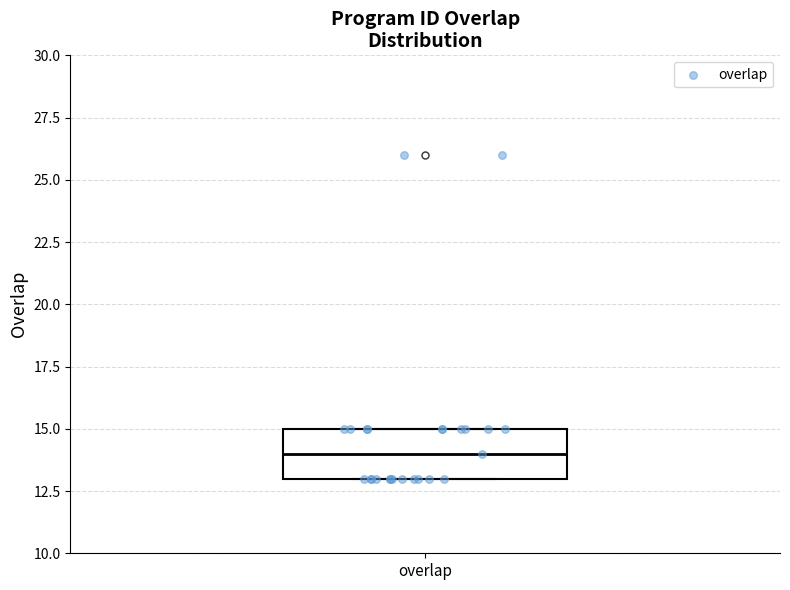

Transcribe this box plot: give where the median line is, the range the box spans, and where the two whiskers end, as read against the y-axis. The values are not printed on the chart, so give them approximately, as read against the axis.

median 14, box 13 to 15, whiskers 13 to 15